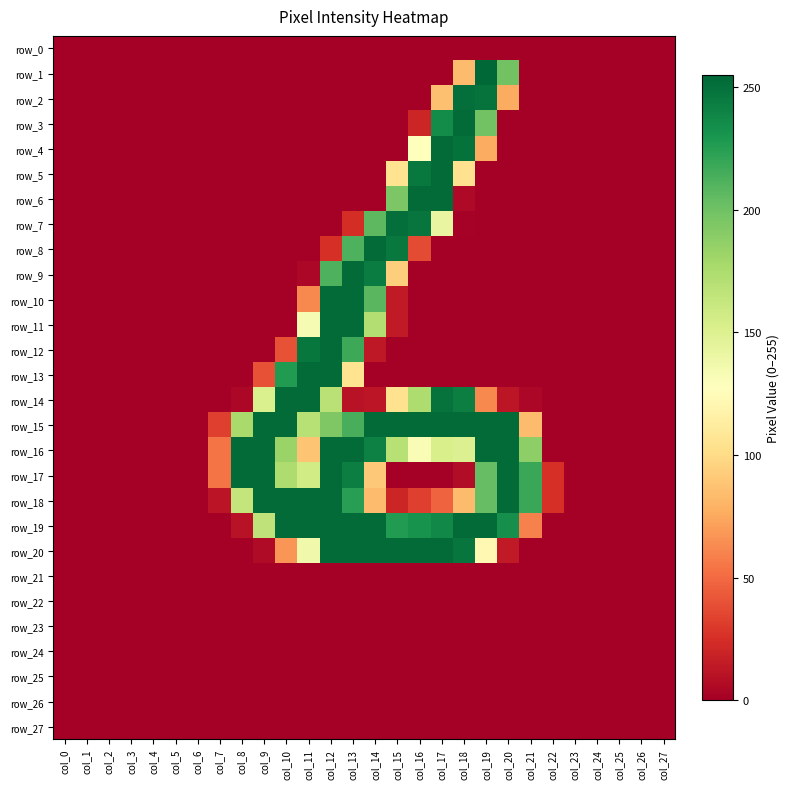

How many series are shown in this chart?

28